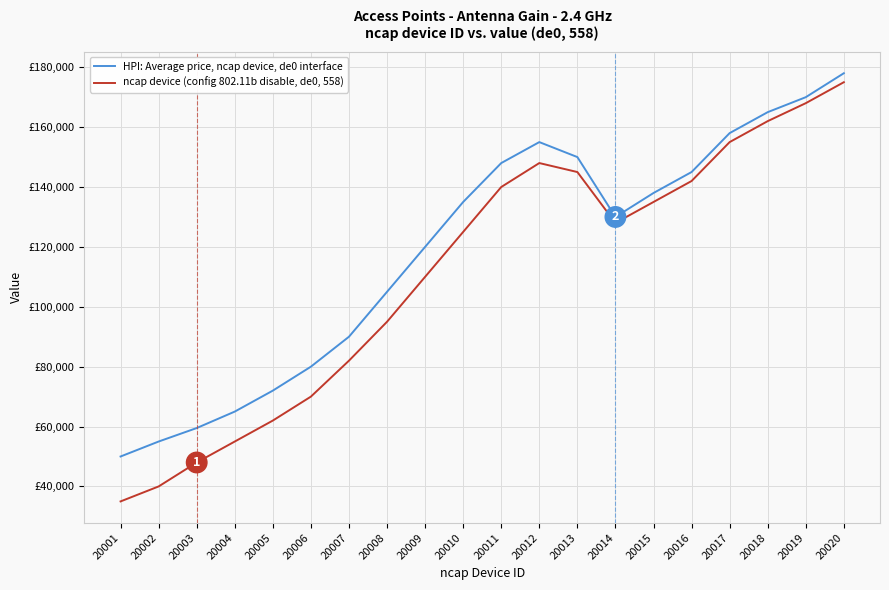

True or false: HPI: Average price, ncap device, de0 interface has more than 1 interior local peaks.

False